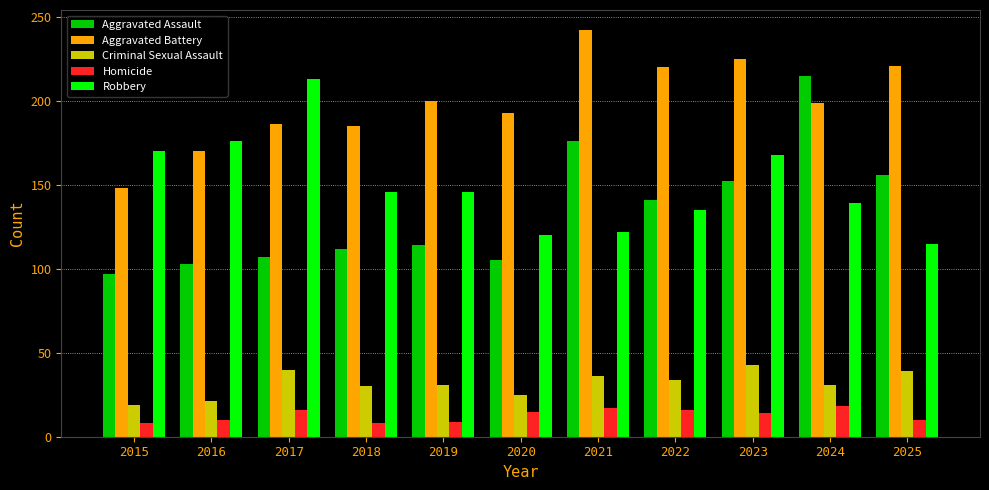

What is the difference between the highest and lowest values at 2016?

166